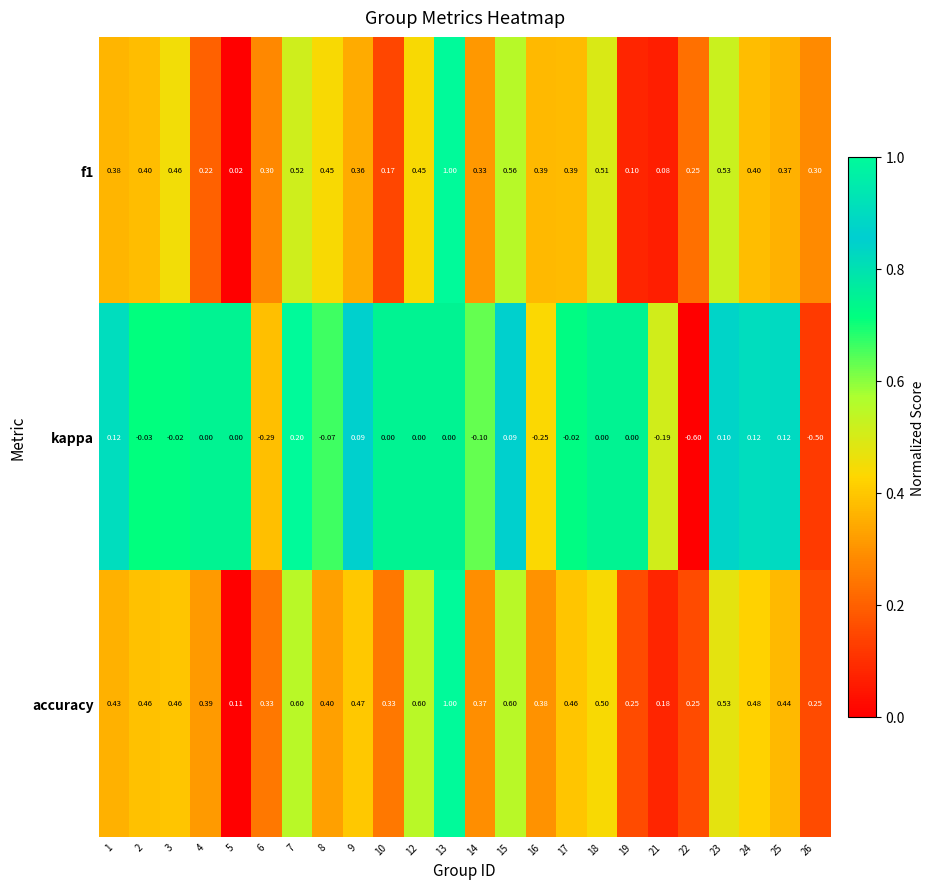

Is the value of kappa at 4 greater than the value of accuracy at 2?

No